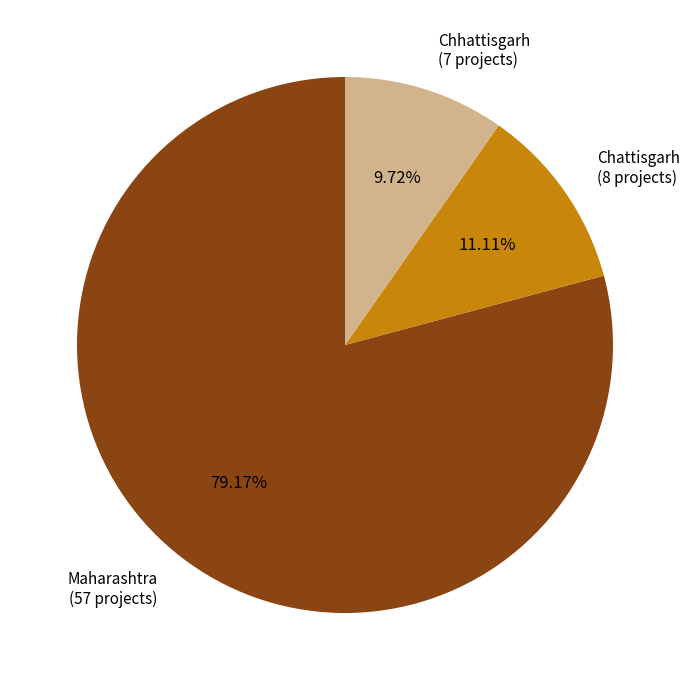

Do Chattisgarh (8 projects) and Maharashtra (57 projects) together represent more than half of the pie?

Yes